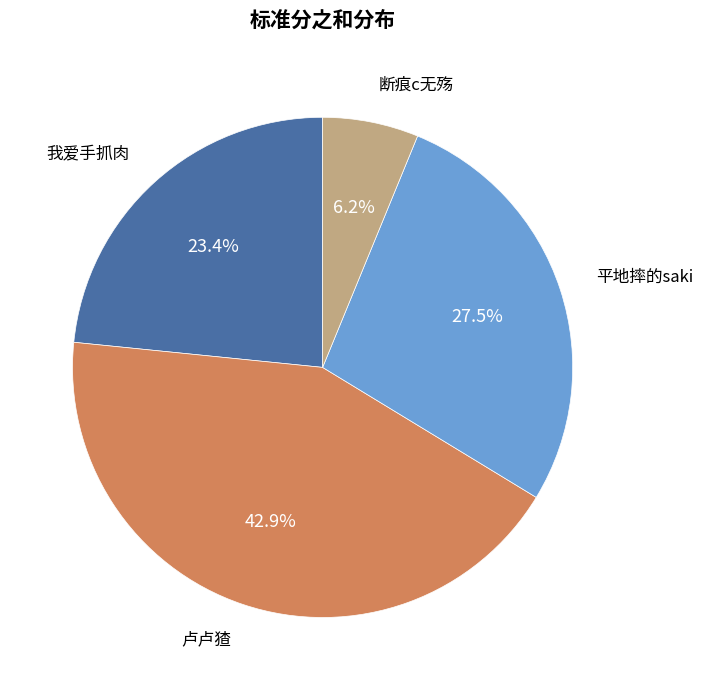

Is there a majority slice in this chart?

No